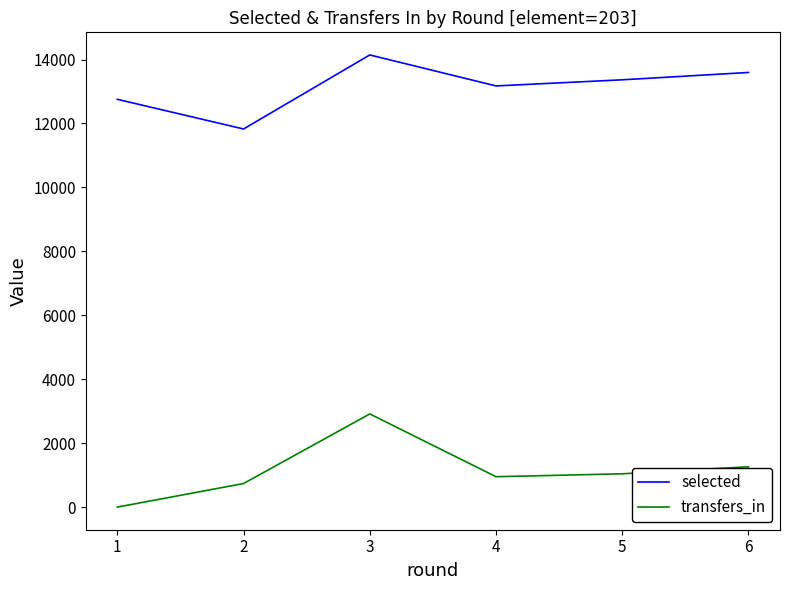

What are all the series names shown in the legend?

selected, transfers_in